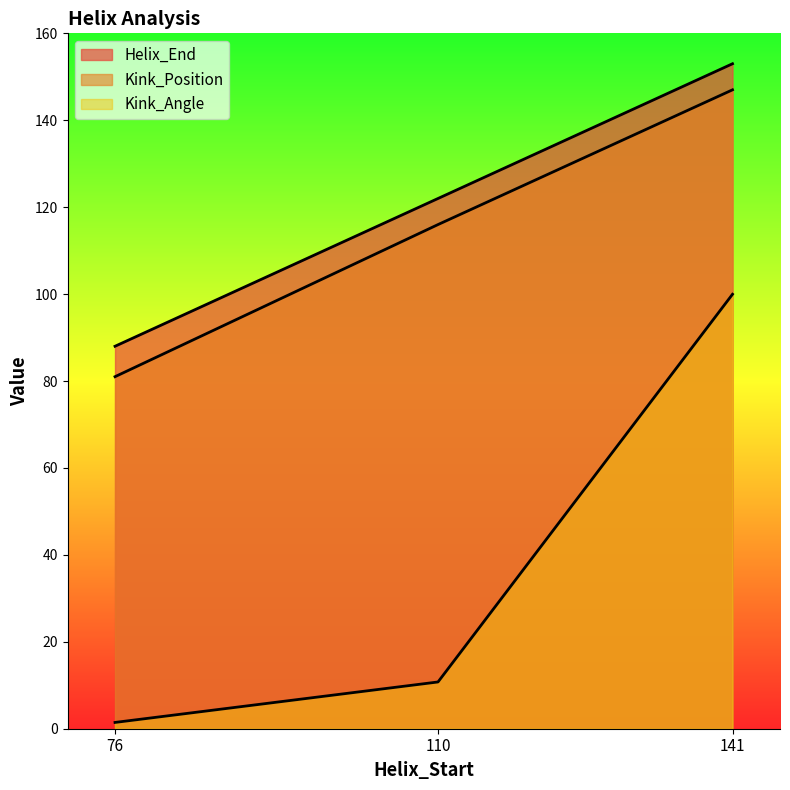

Reading right to left, extract all data points from this chart.

Helix_End: 153.0	122.0	88.0
Kink_Position: 147.0	116.0	81.0
Kink_Angle: 100.0	10.8	1.4